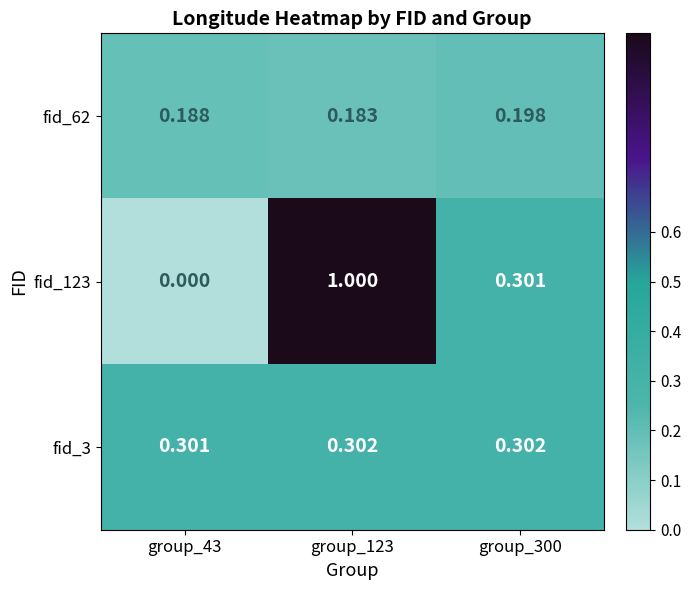

Reading right to left, list all the values displayed in this chart.

fid_62: group_300=0.2	group_123=0.2	group_43=0.2
fid_123: group_300=0.3	group_123=1.0	group_43=0.0
fid_3: group_300=0.3	group_123=0.3	group_43=0.3